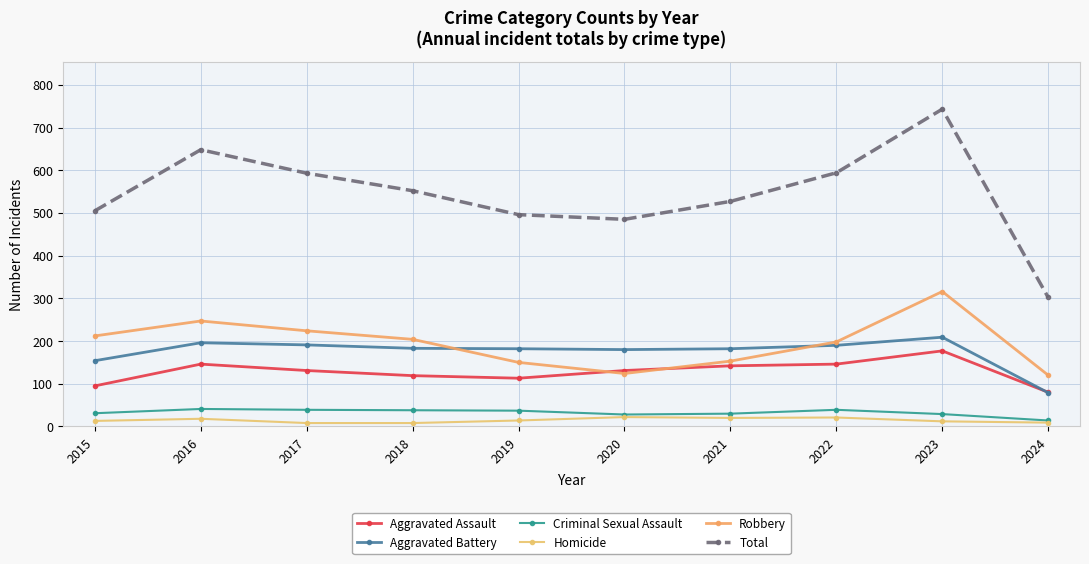

What is the sum of the Aggravated Battery values at 2018 and 2015?

337